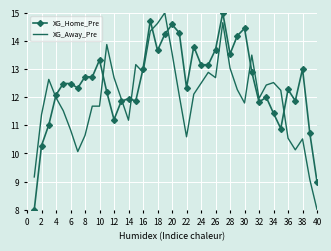

What is the average value of the XG_Away_Pre series?

12.0